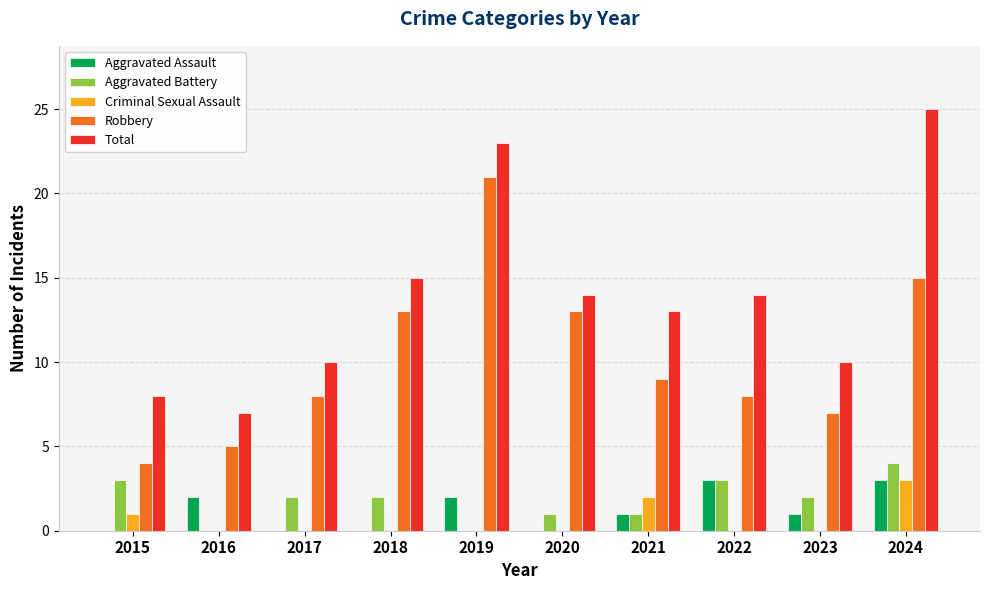

At which category is the sum across all series the highest?

2024